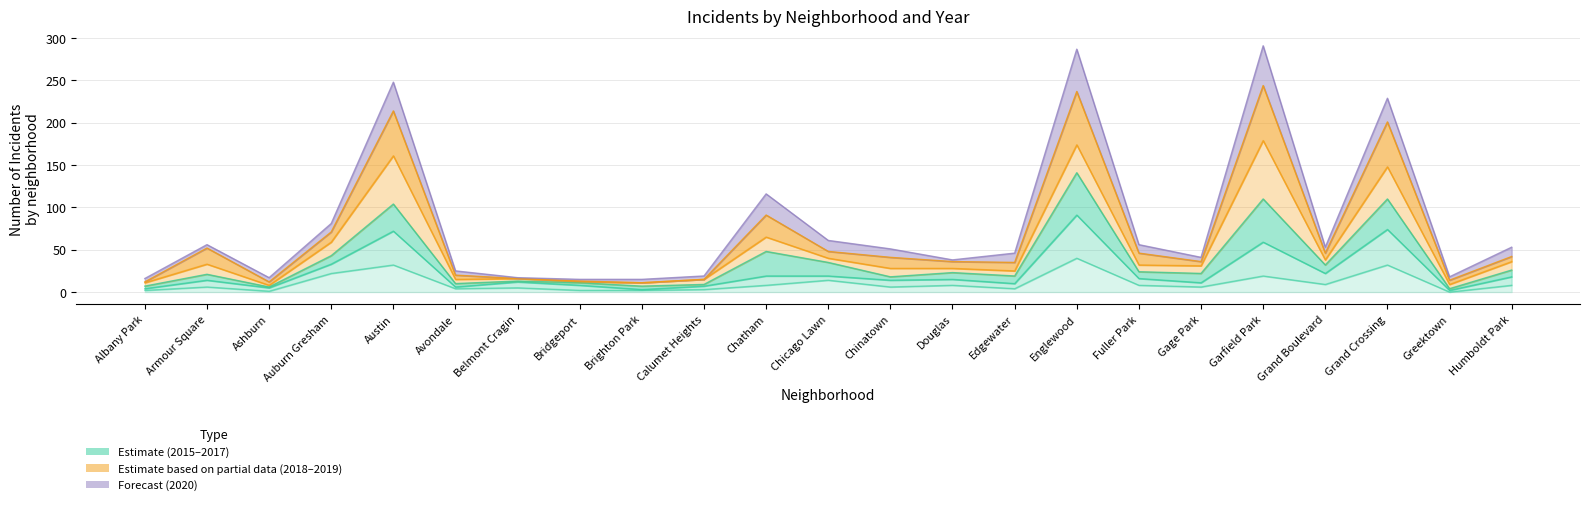

What is the lowest value of the 2019 series?

15